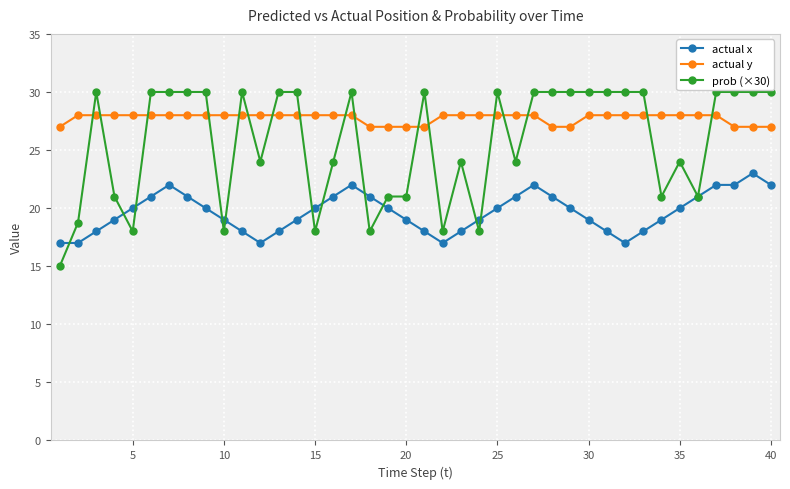

What is the highest value of the prob (×30) series?

30.0